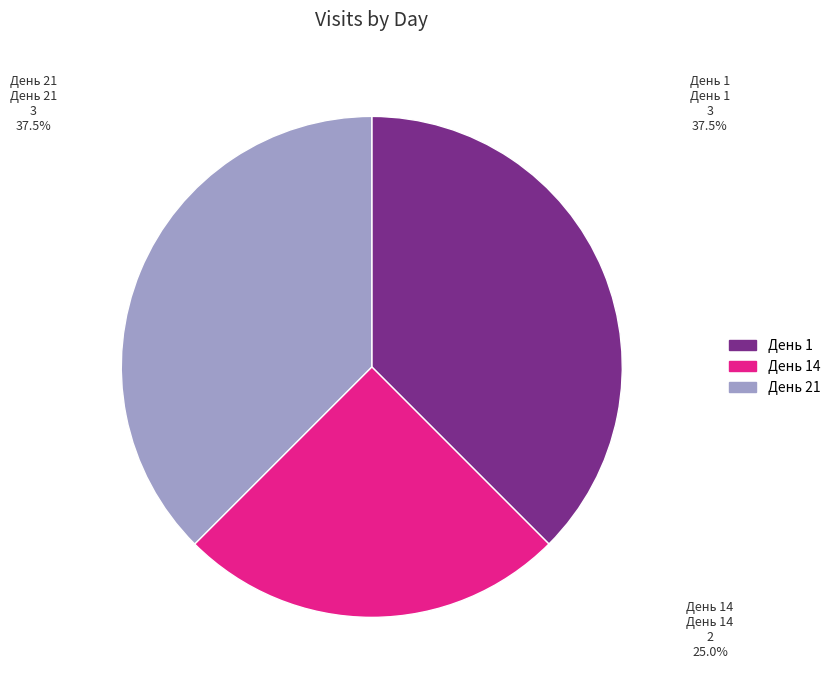

Combined, what portion of the pie is День 1 and День 14?

62.5%